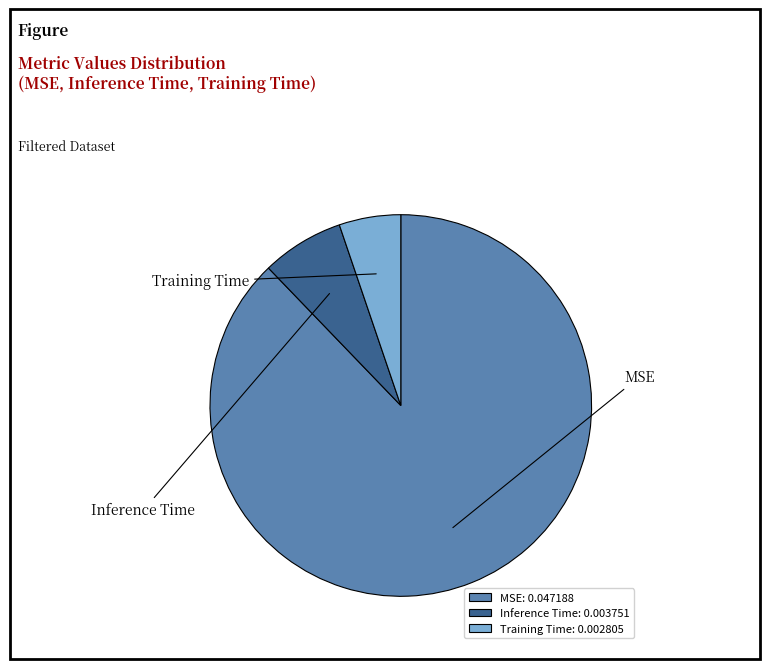

True or false: Inference Time accounts for 1% of the total.

False